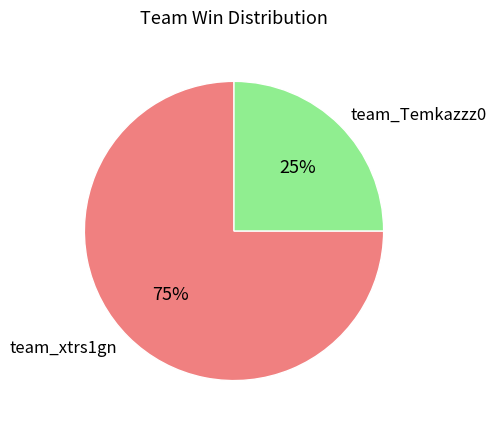

To the nearest percent, what portion does team_Temkazzz0 represent?

25%